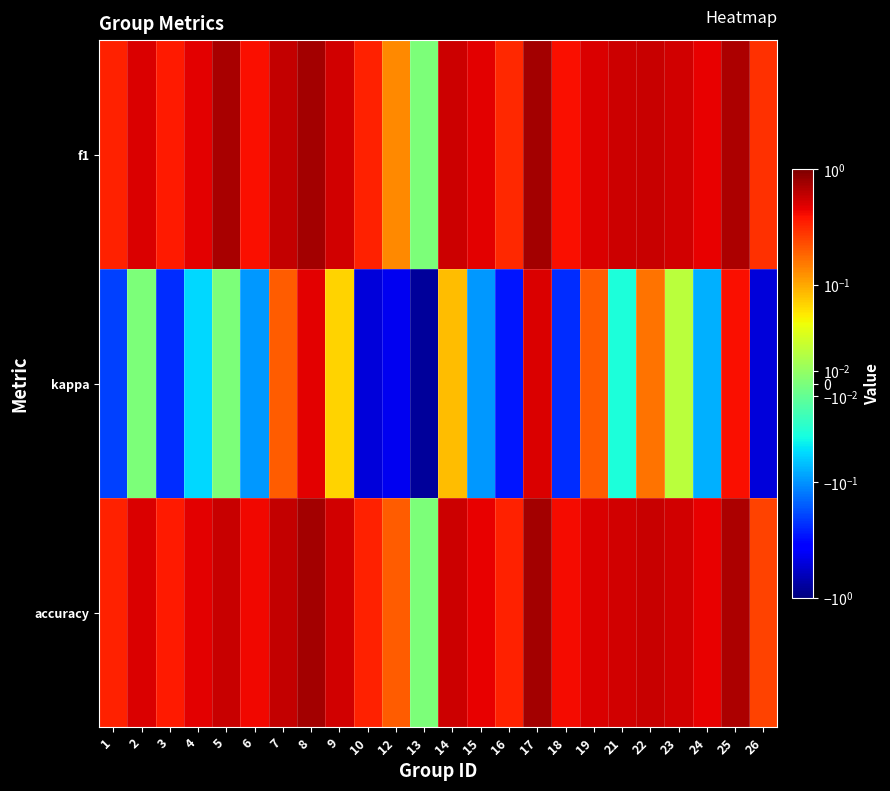

Reading left to right, what are all the values shown in this chart?

f1: 1=0.3	2=0.5	3=0.4	4=0.5	5=0.7	6=0.4	7=0.6	8=0.8	9=0.5	10=0.3	12=0.1	13=0.0	14=0.6	15=0.5	16=0.3	17=0.7	18=0.4	19=0.5	21=0.6	22=0.6	23=0.5	24=0.5	25=0.7	26=0.3
kappa: 1=-0.2	2=0.0	3=-0.2	4=-0.1	5=0.0	6=-0.1	7=0.2	8=0.5	9=0.1	10=-0.5	12=-0.4	13=-0.8	14=0.1	15=-0.1	16=-0.3	17=0.5	18=-0.2	19=0.2	21=-0.0	22=0.2	23=0.0	24=-0.1	25=0.4	26=-0.5
accuracy: 1=0.3	2=0.5	3=0.4	4=0.5	5=0.6	6=0.4	7=0.6	8=0.8	9=0.5	10=0.3	12=0.2	13=0.0	14=0.6	15=0.5	16=0.3	17=0.8	18=0.4	19=0.5	21=0.5	22=0.6	23=0.5	24=0.5	25=0.7	26=0.2